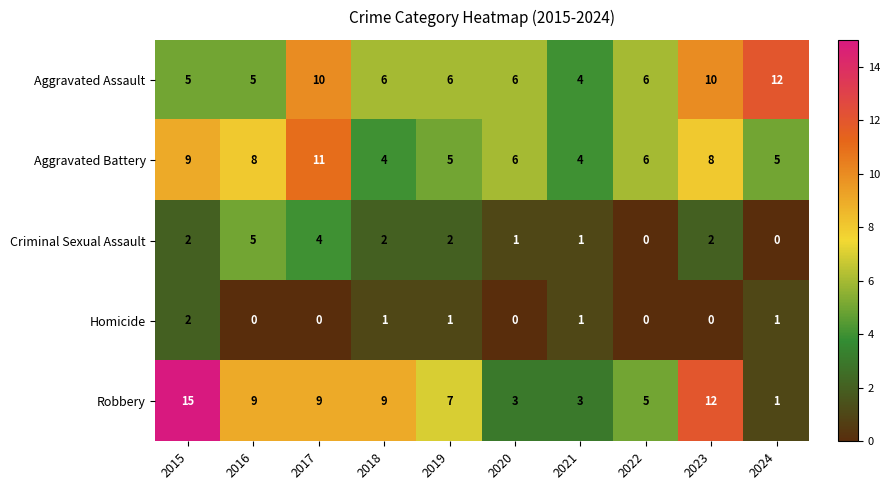

Read the Robbery value at 2017.

9